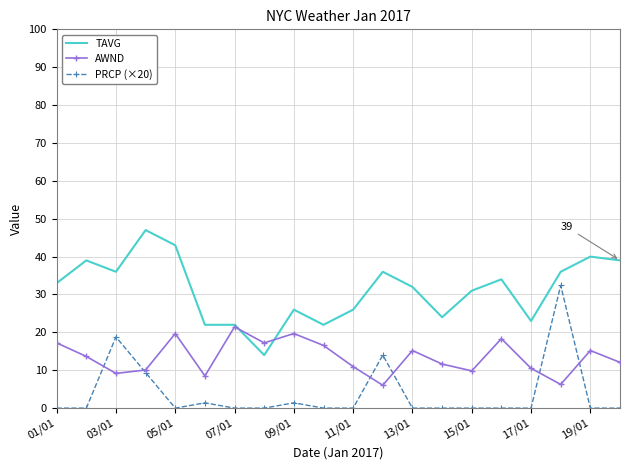

Which series has the largest total across all categories?

TAVG